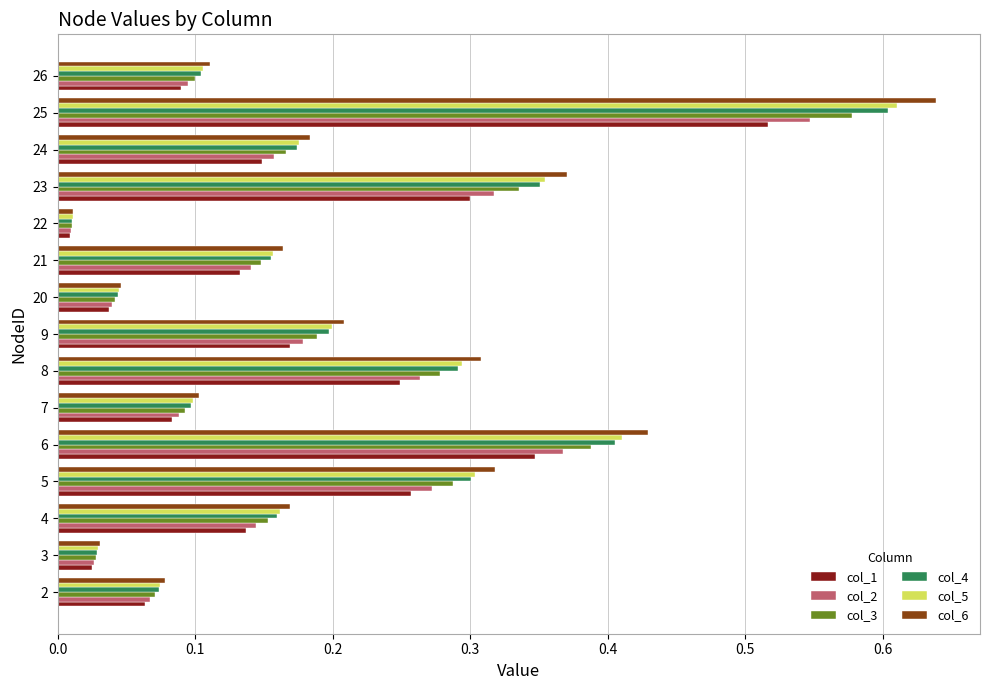

True or false: col_3 has a value of 0.3 at 8.

True